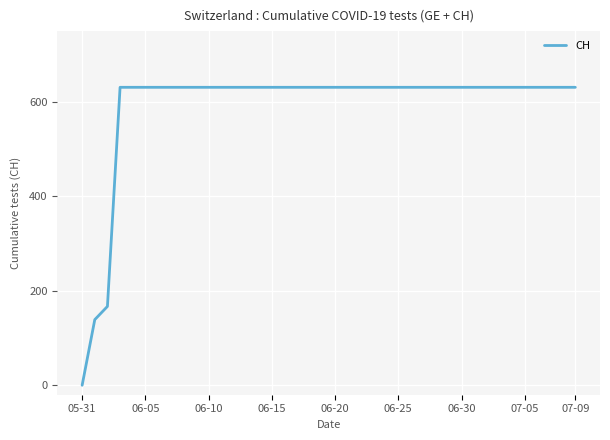

What is the maximum value shown in the chart?

631